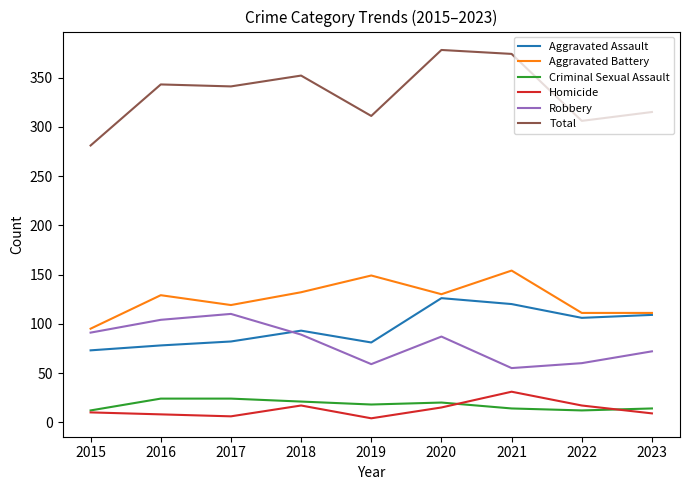

True or false: Aggravated Assault and Homicide cross at least once.

False